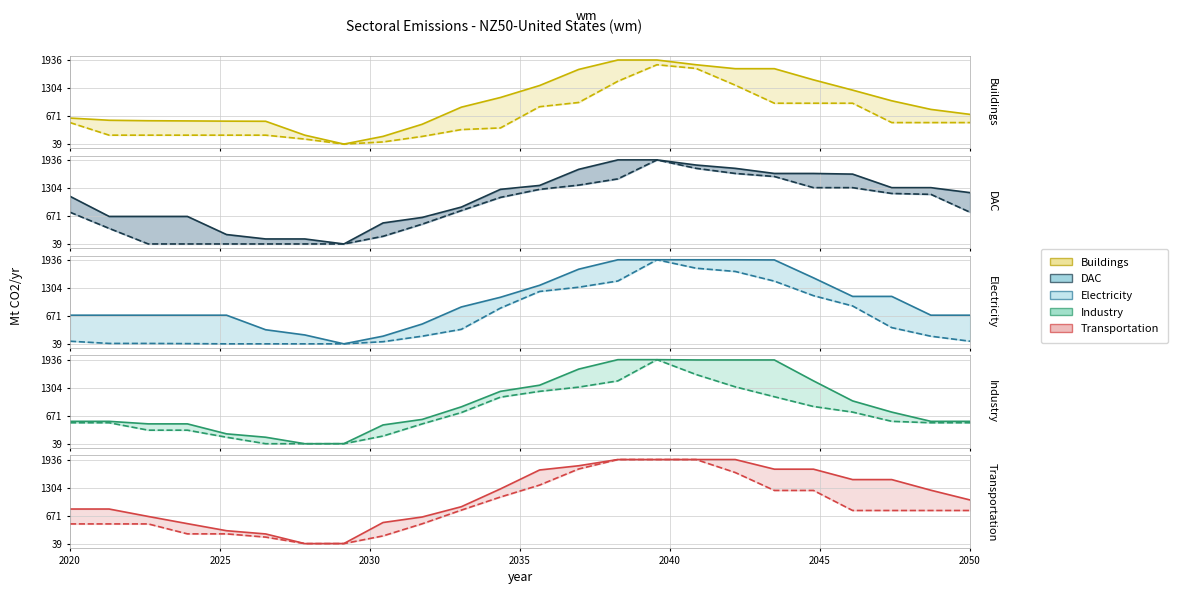

What is the sum of all Industry_upper values?

22773.8